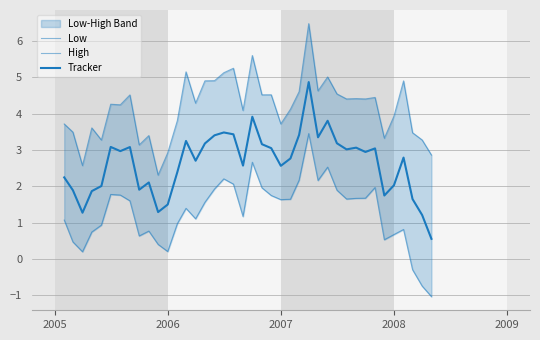

What is the sum of all Tracker values?

105.9